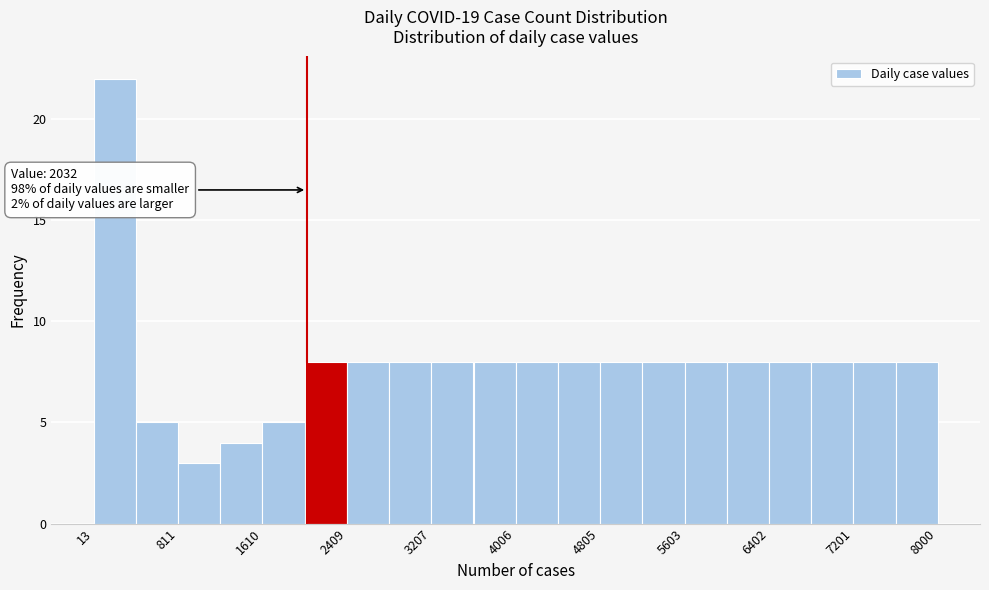

Read against the x-axis, roughly where is the centre of the tallest bar?

200